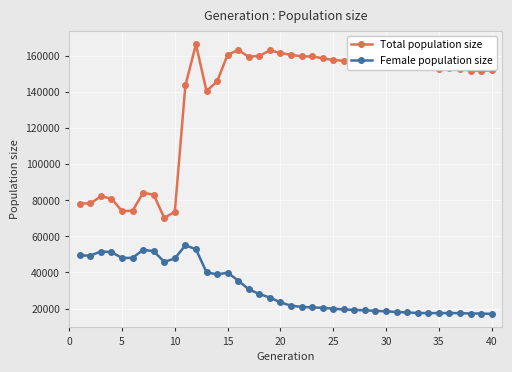

What is the value of the Female population size point at the 37th from the left?

17455